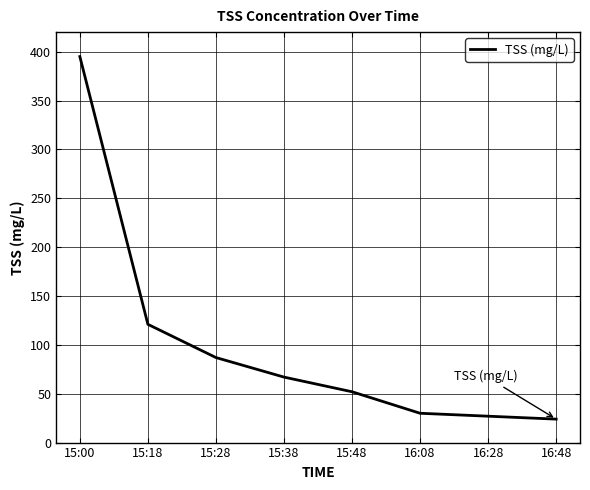

What is the average value?

100